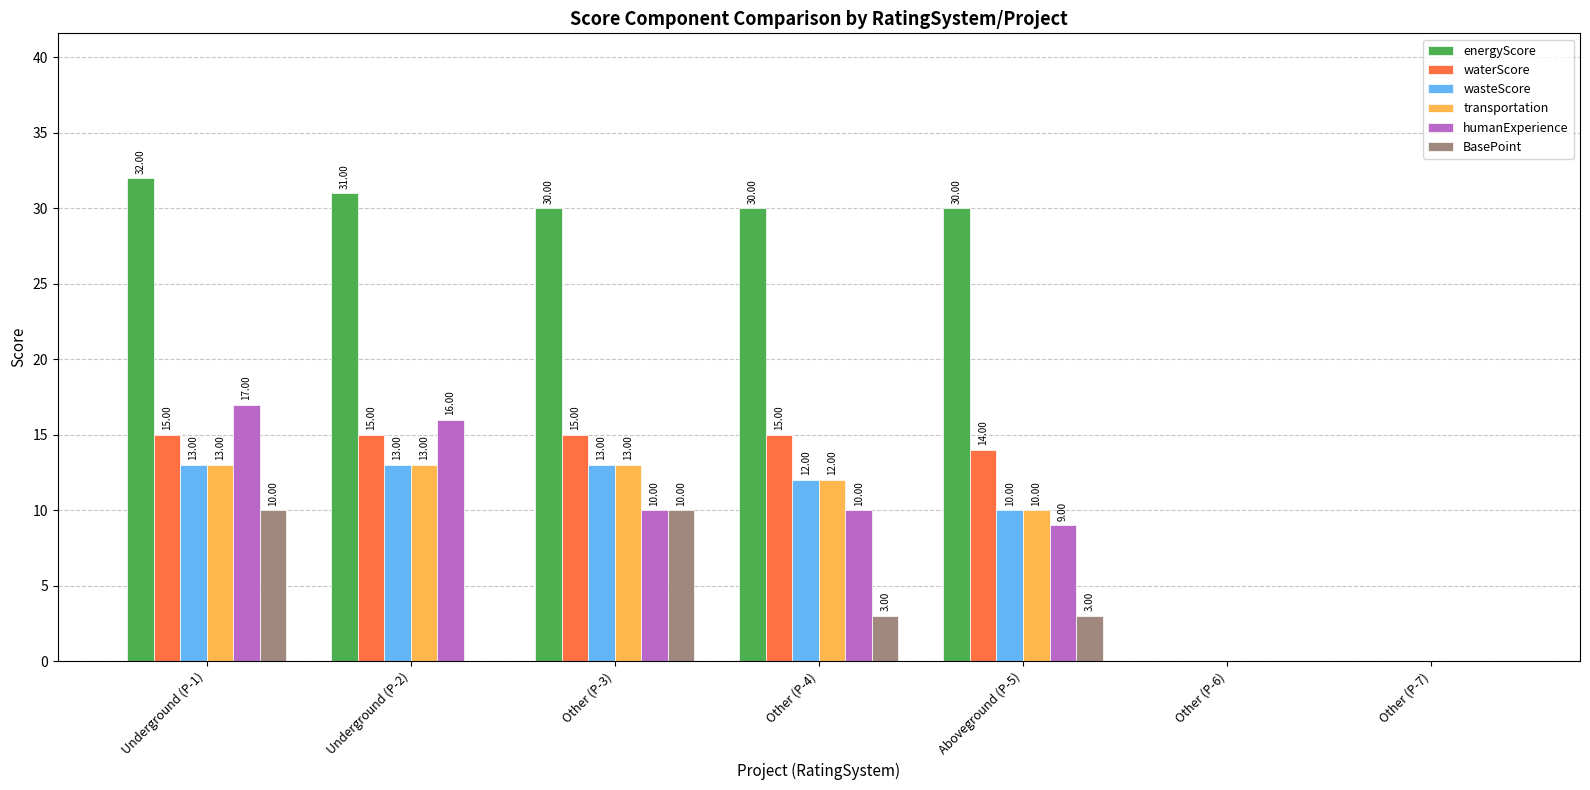

Is the value of transportation at Other (P-3) greater than the value of waterScore at Aboveground (P-5)?

No